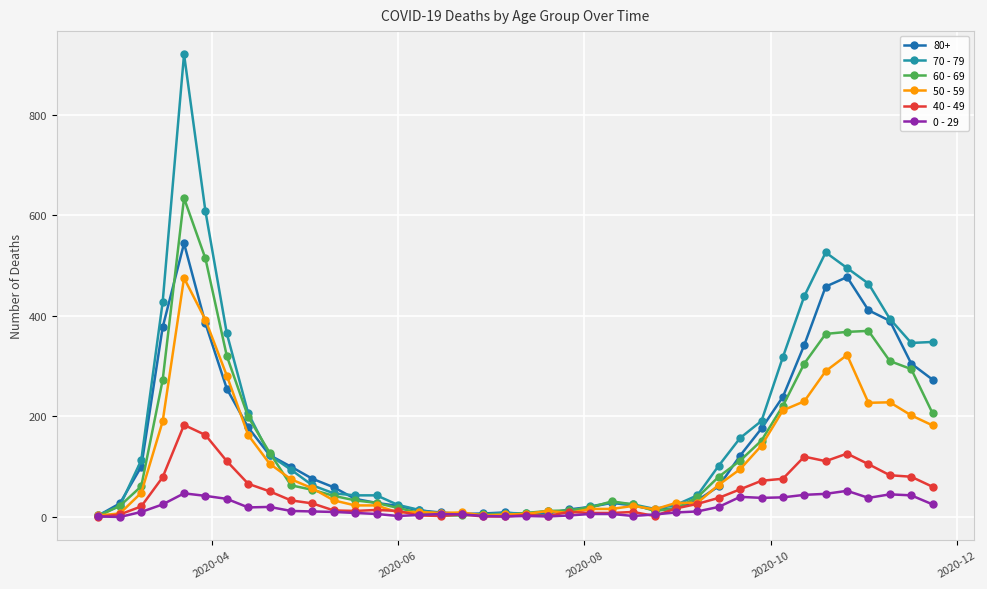

What is the maximum value shown in the chart?

920